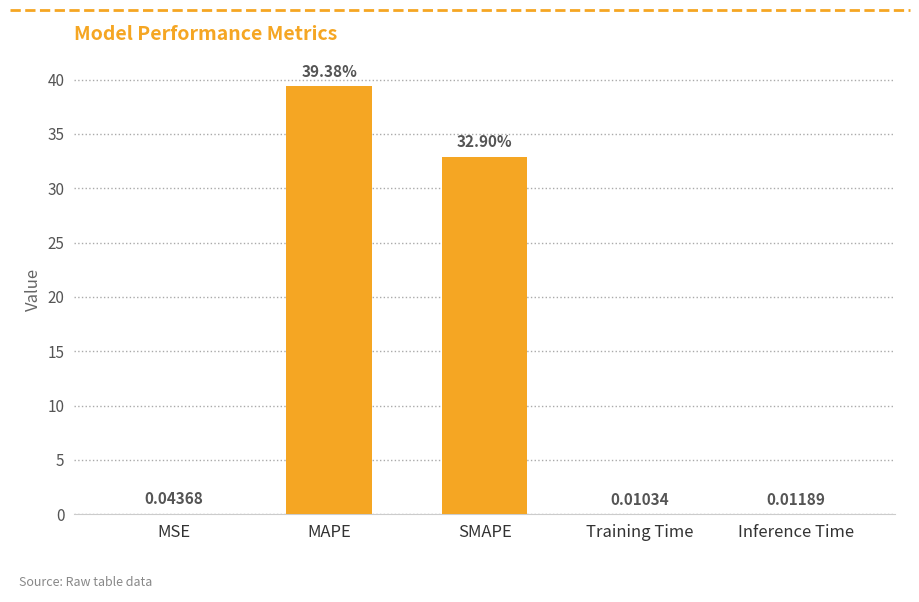

Where is the data nearest to the value 19?

SMAPE